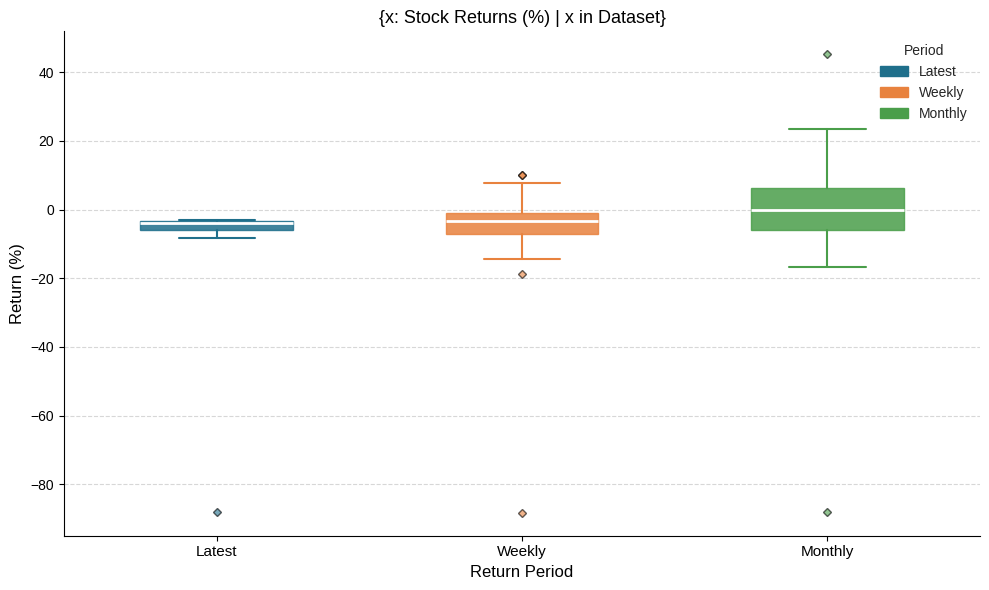

Comparing the boxes themselves (not the whiskers), which one is the tallest?

Monthly